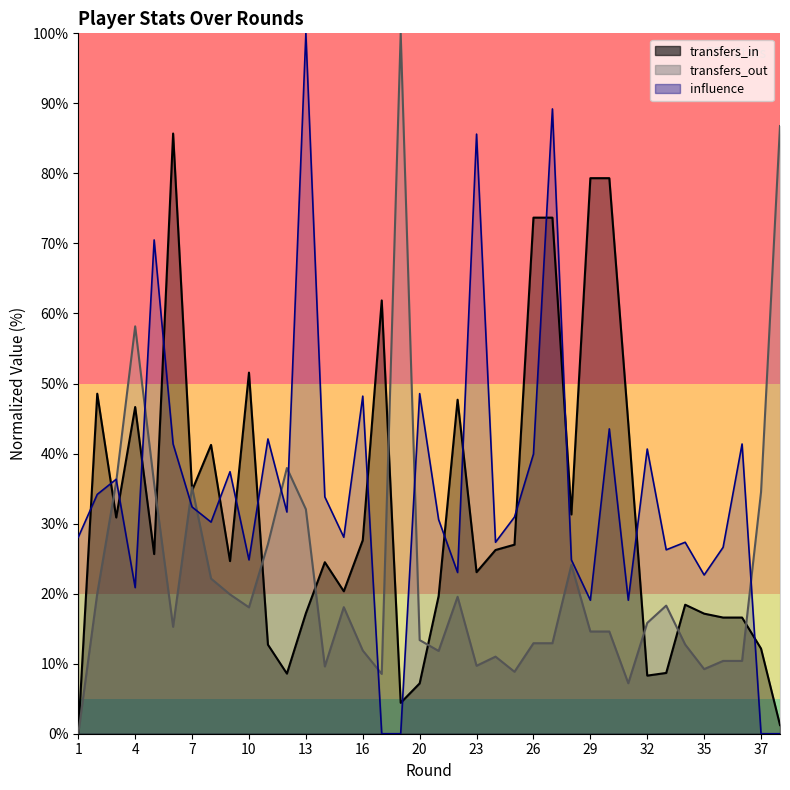

Which category has the highest value in the transfers_in series?

6